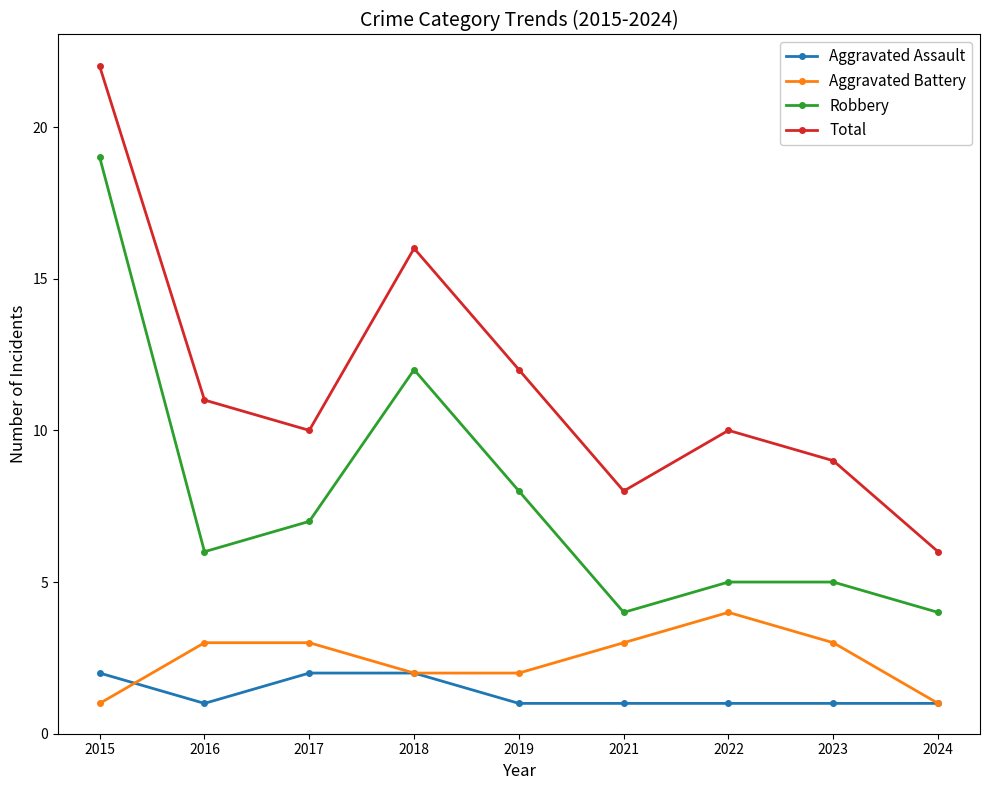

Read the Aggravated Battery value at 2021.

3